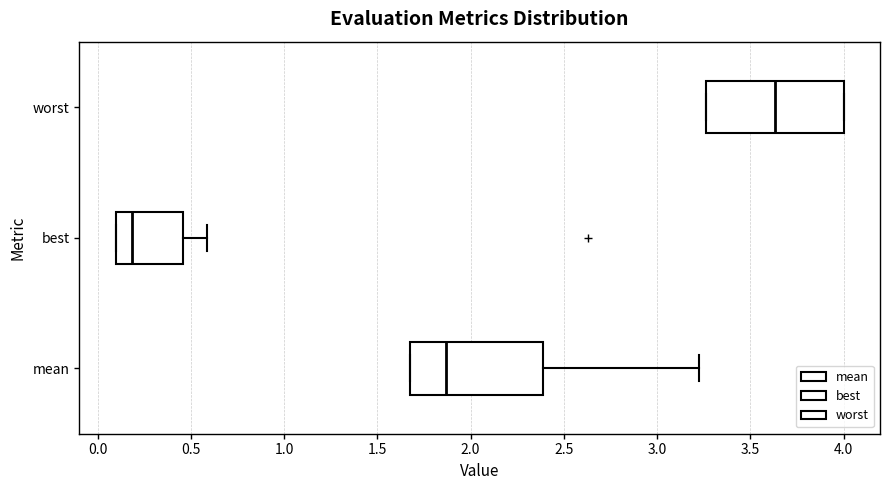

Where does the right whisker of the box for best end on the x-axis? The values are not printed on the chart, so give them approximately, as read against the axis.

0.60